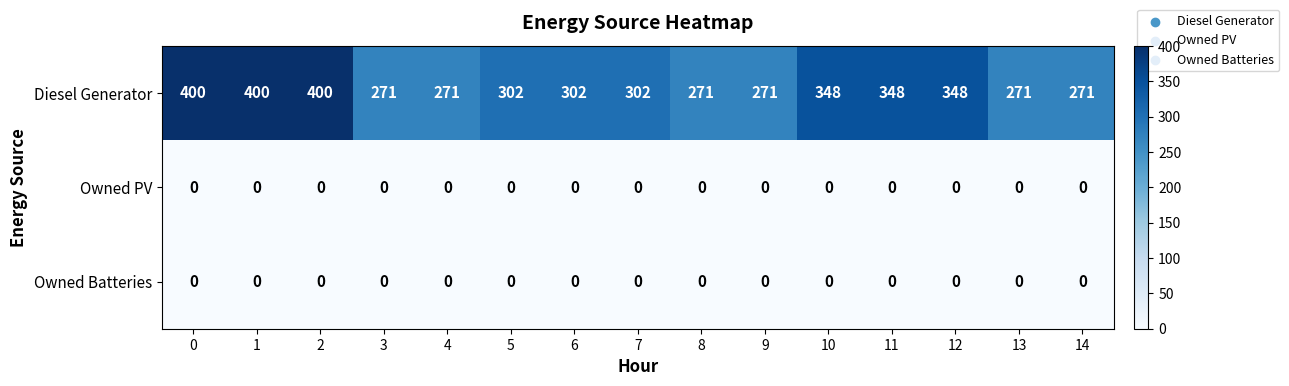

Which series has the widest spread of values?

Diesel Generator